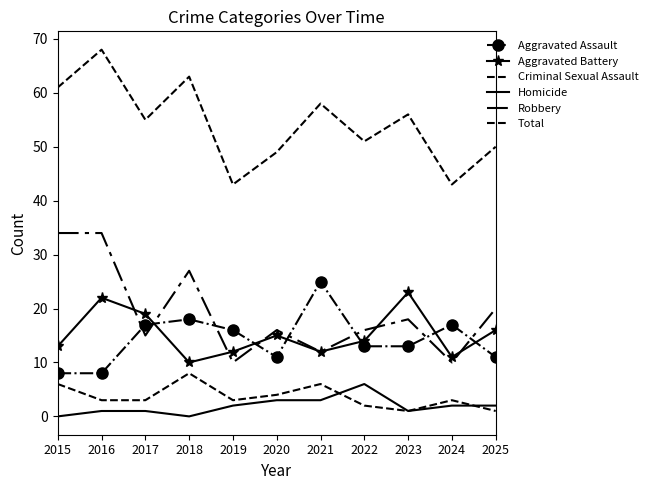

At how many categories does at least one series exceed 66?

1